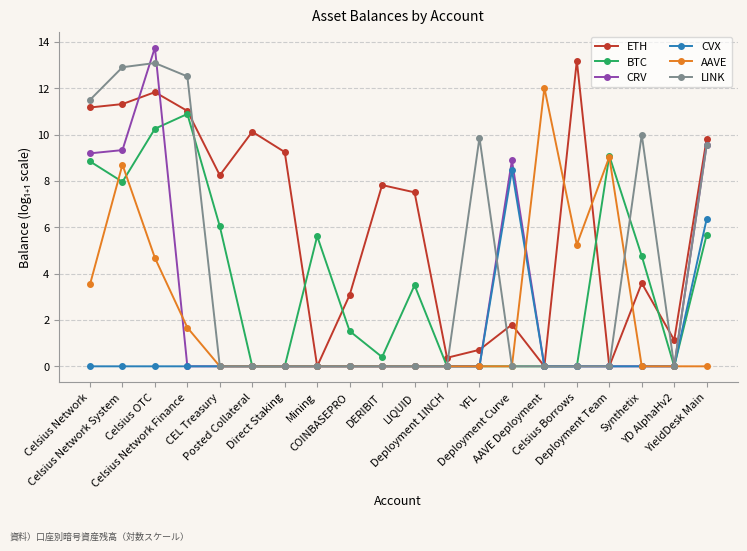

In ETH, how many points are lower than both neighbors (excluding endpoints)?

6